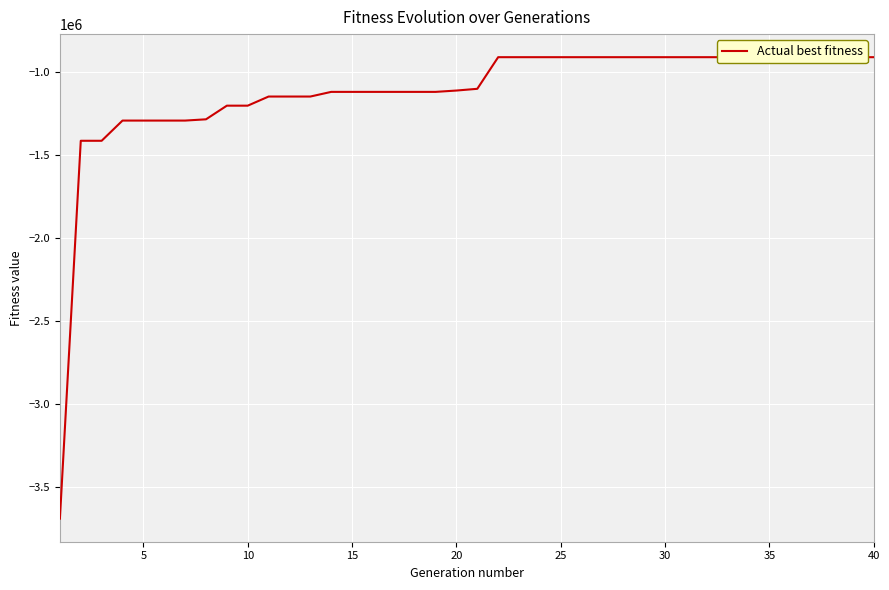

How many data points are less than -1098777?

20